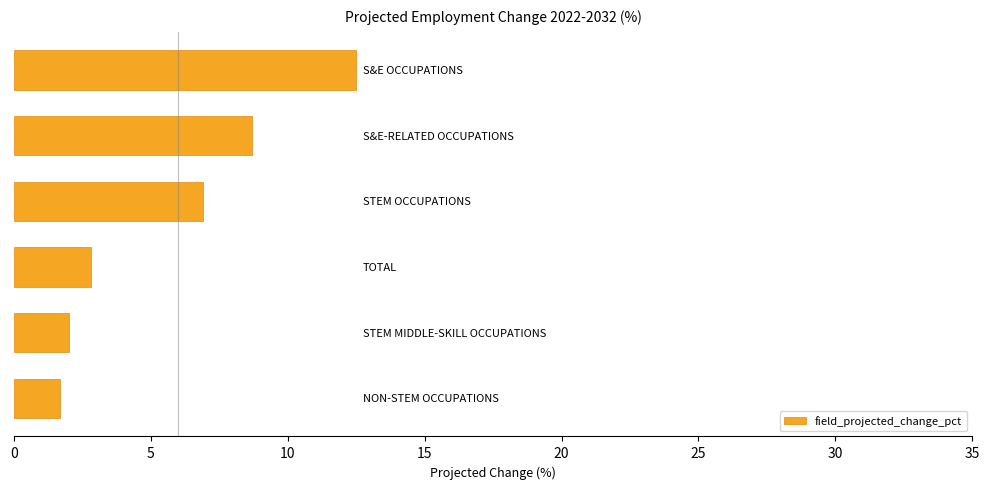

What is the difference between the maximum and second lowest values?

10.5